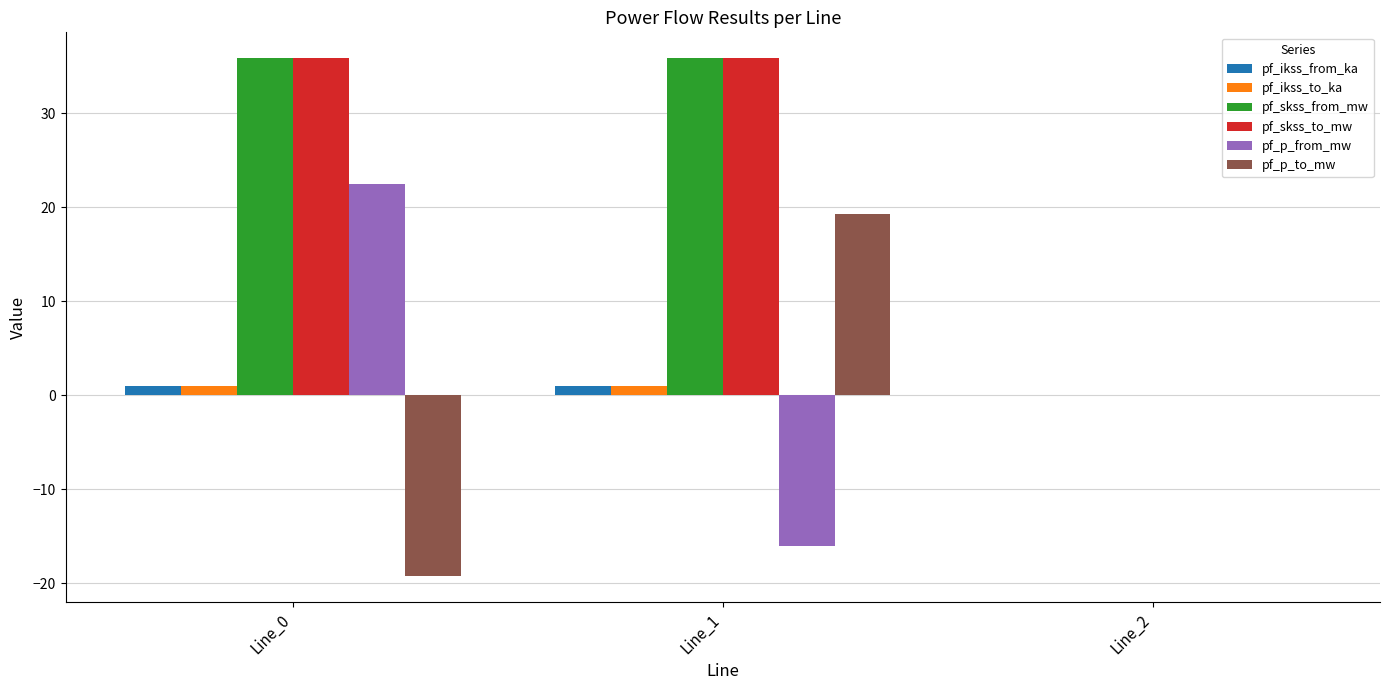

What is the greatest value displayed?

35.9